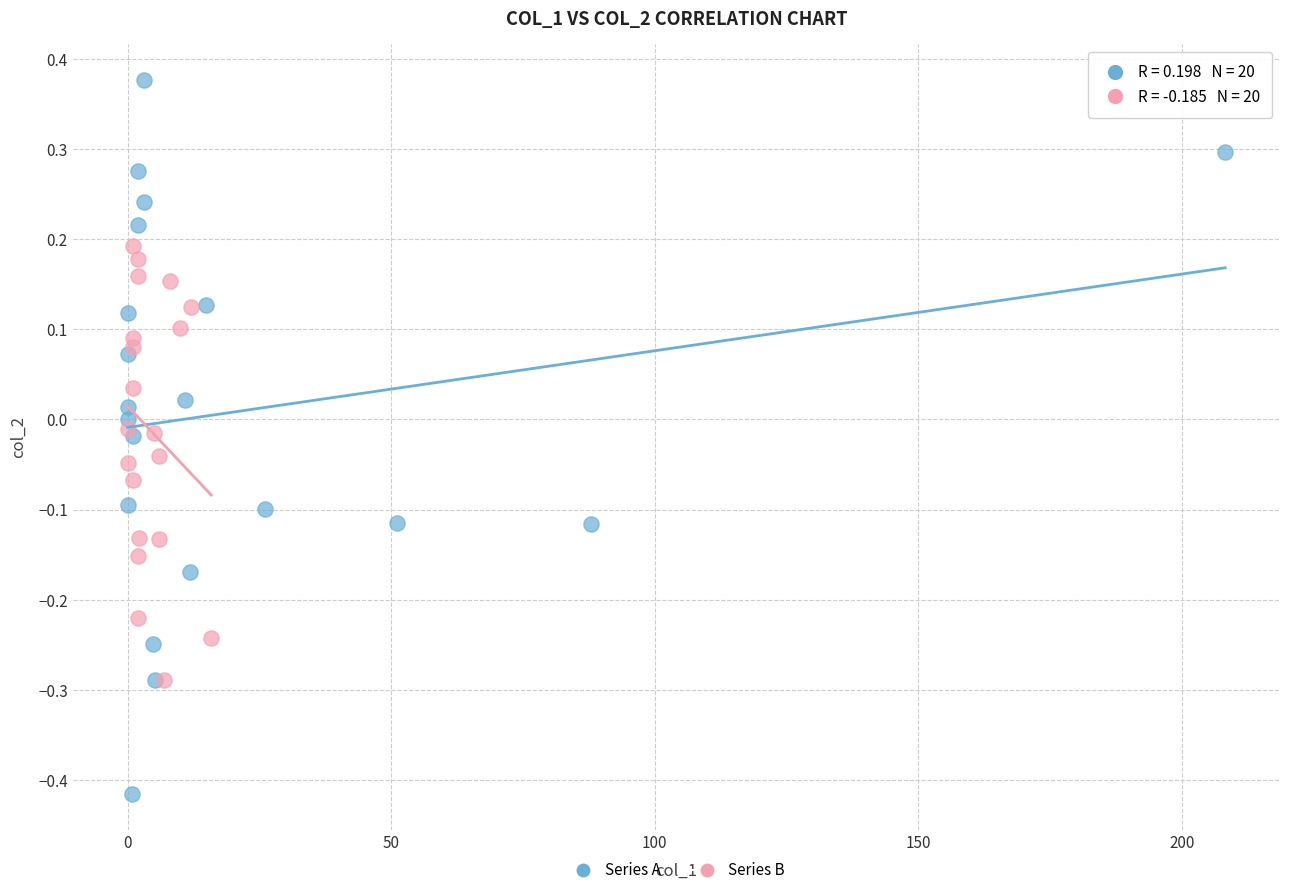

Which series contains the highest Y value?

Series A